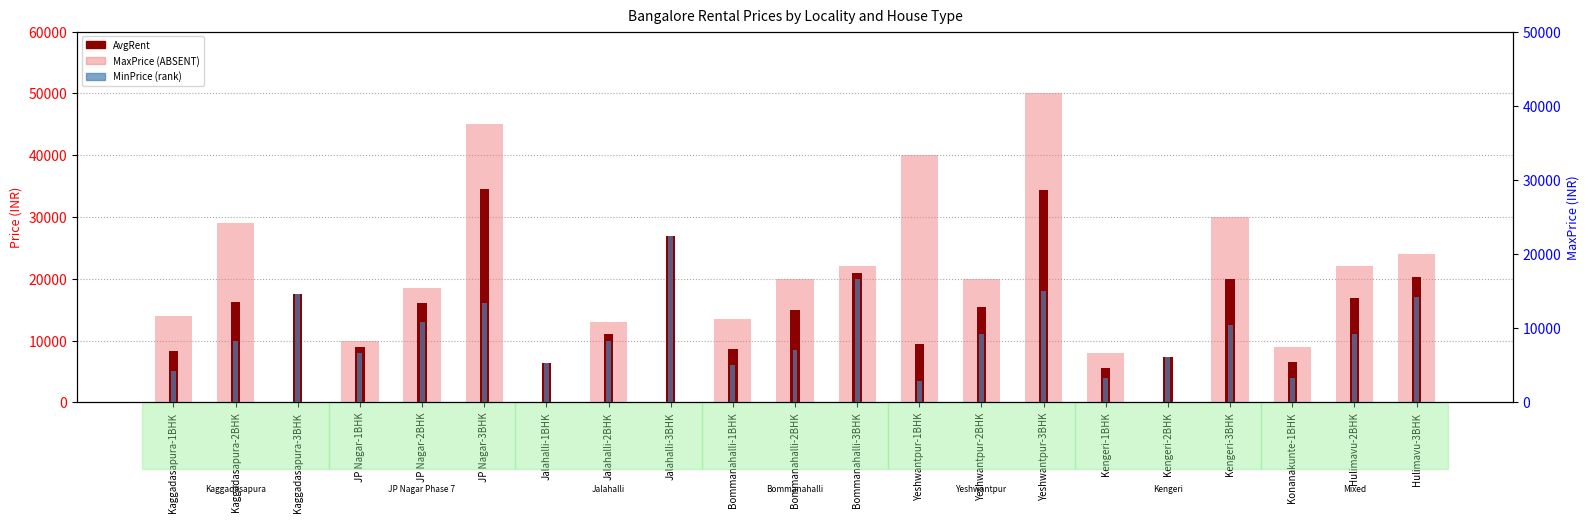

Reading left to right, transcribe all the data shown in this chart.

MaxPrice (Detection Call = ABSENT): 14000.0	29000.0	0.0	10000.0	18500.0	45000.0	0.0	13000.0	0.0	13500.0	20000.0	22000.0	40000.0	20000.0	50000.0	8000.0	0.0	30000.0	9000.0	22000.0	24000.0
AvgRent: 8278.2	16203.2	17500.0	9000.0	16100.0	34520.6	6300.0	11000.0	27000.0	8718.8	14916.7	21000.0	9454.5	15500.0	34400.0	5500.0	7300.0	19964.3	6575.0	16928.6	20333.3
MinPrice (rank): 5000.0	10000.0	17500.0	8000.0	13000.0	16000.0	6300.0	10000.0	27000.0	6000.0	8500.0	20000.0	3500.0	11000.0	18000.0	4000.0	7300.0	12500.0	4000.0	11000.0	17000.0